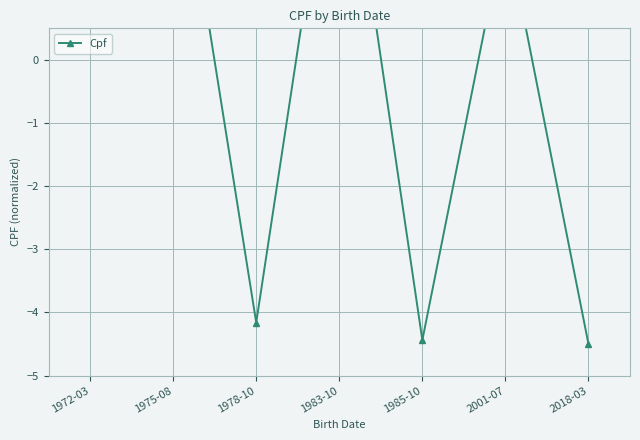

What is the label of the 4th point from the left?

1983-10